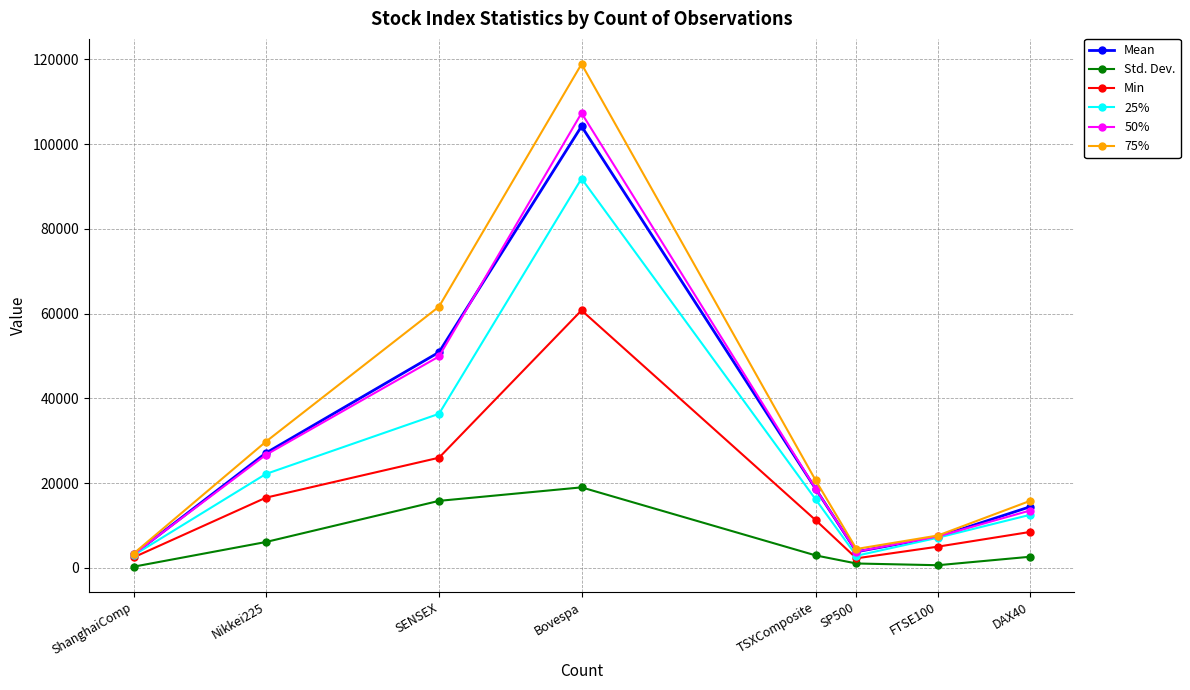

At which label is Mean closest to 53680?

SENSEX